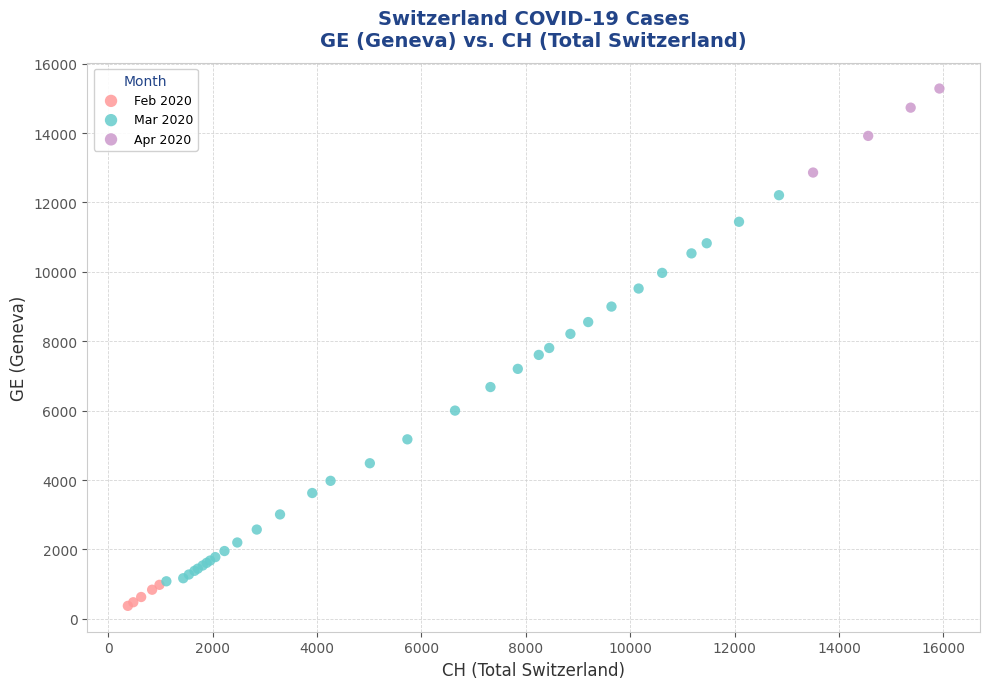

Which series contains the highest Y value?

Apr 2020